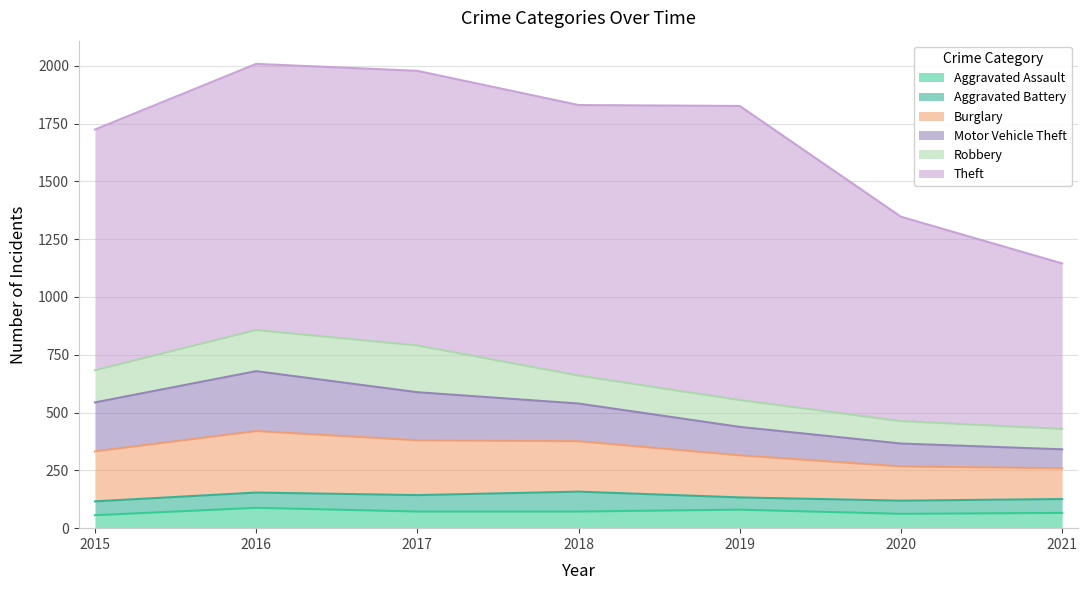

What is the total value across all series at 2019?

1826